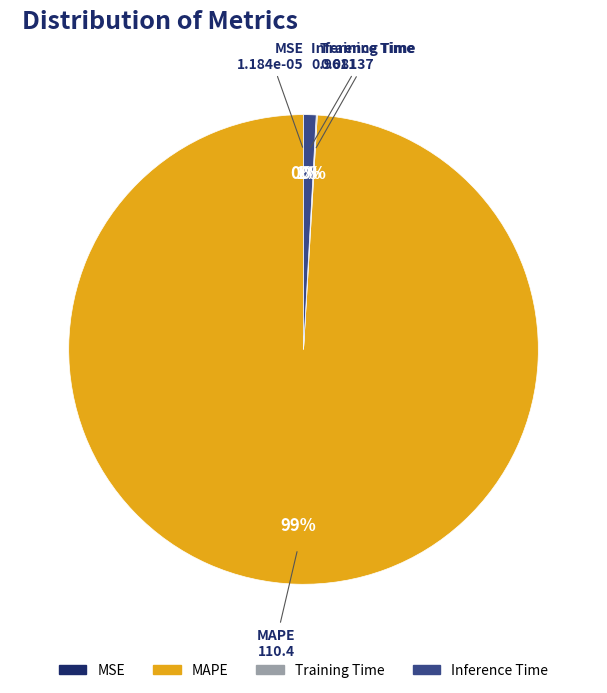

Does MAPE account for over 50% of the chart?

Yes